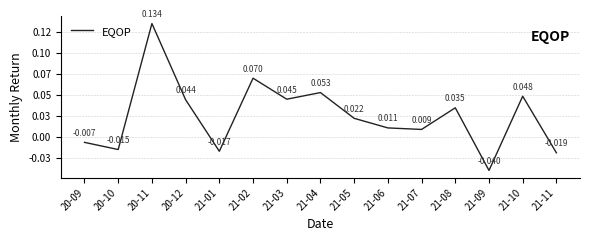

What position from the right is 21-08?

4